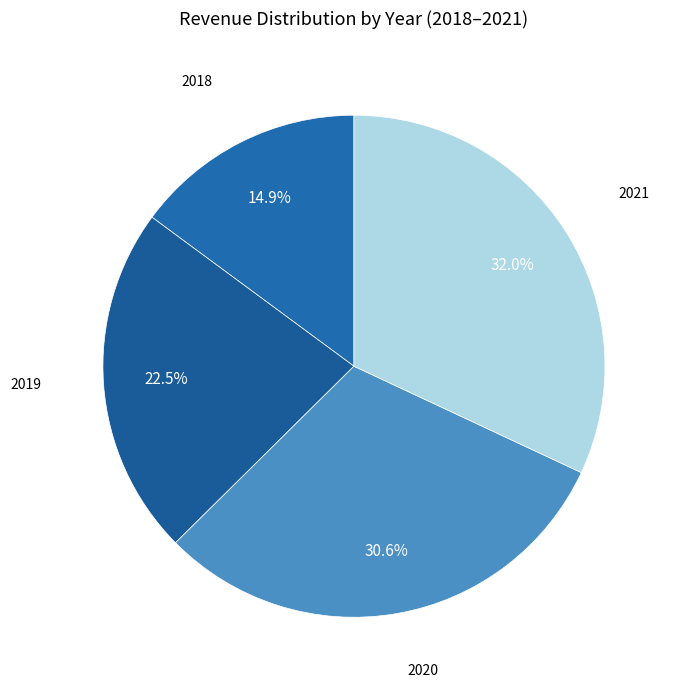

Which category has the smallest portion of the pie?

2018